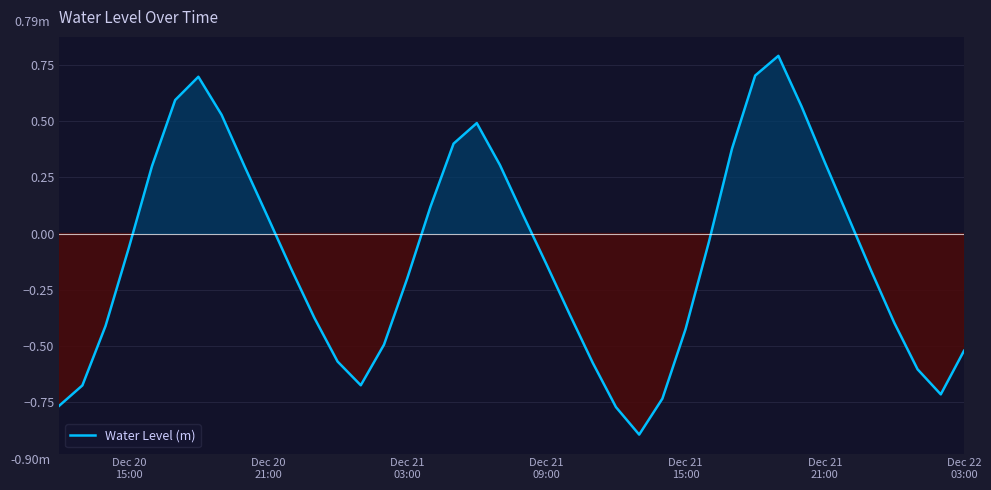

What is the difference between the maximum and minimum values?

1.7